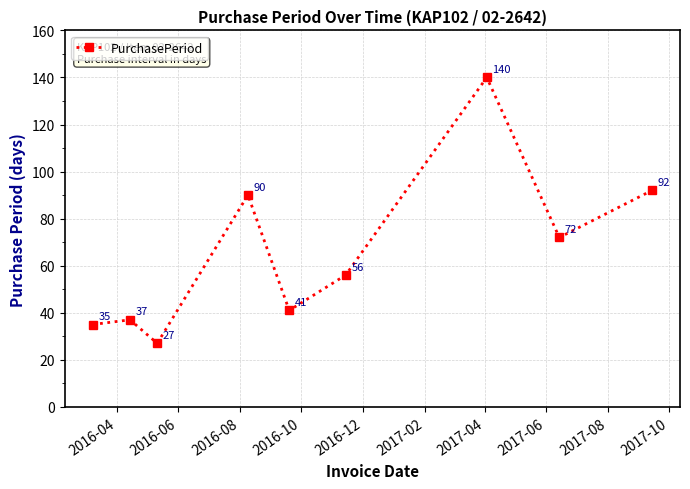

What is the greatest value displayed?

140